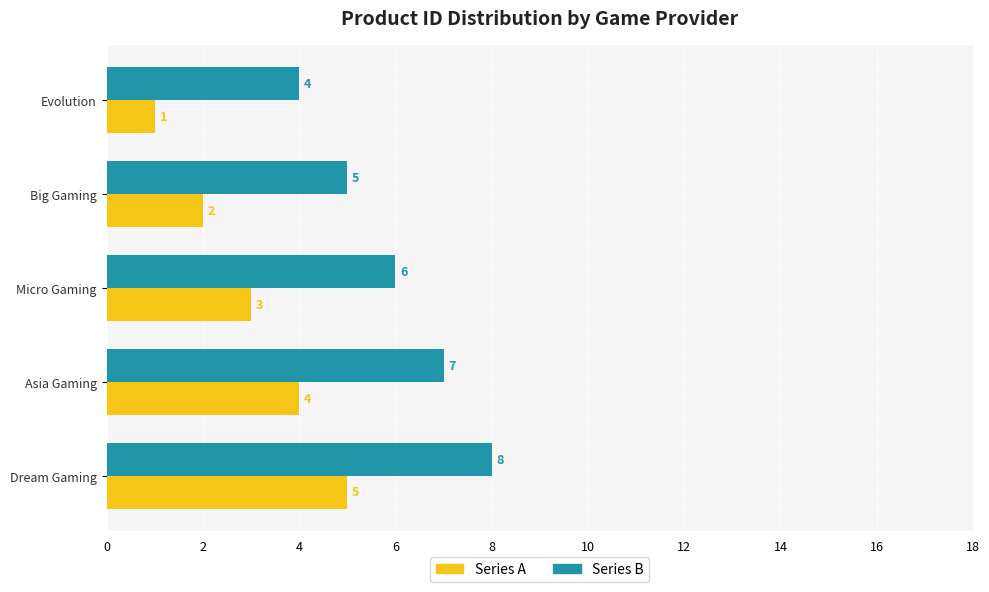

What is the maximum value shown in the chart?

8